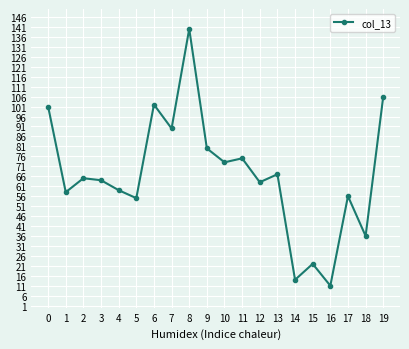

Reading right to left, list all the values displayed in this chart.

106	36	56	11	22	14	67	63	75	73	80	140	90	102	55	59	64	65	58	101